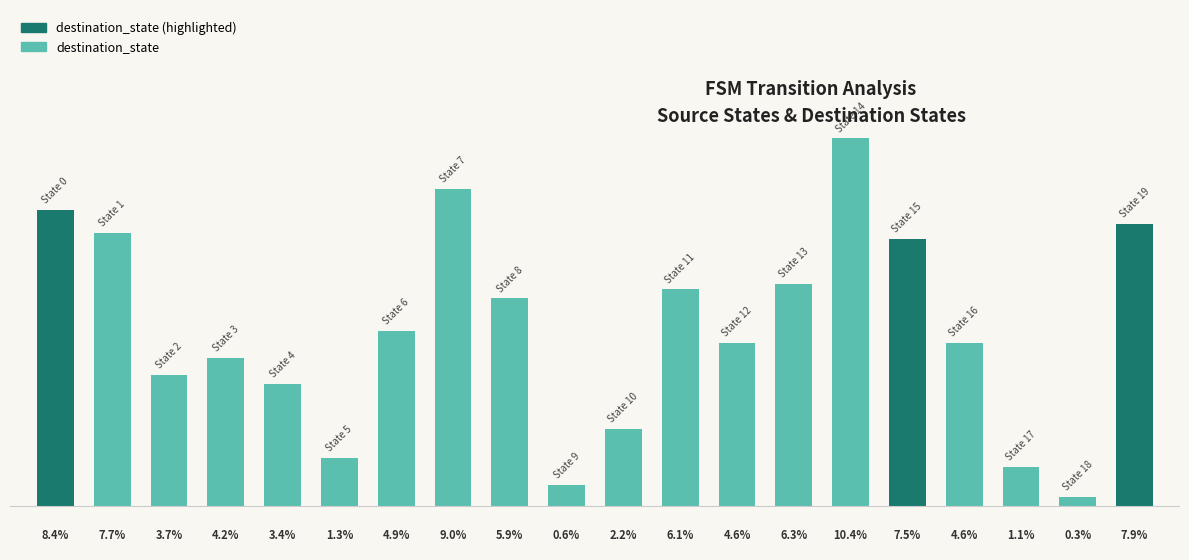

Are the bars horizontal?

No